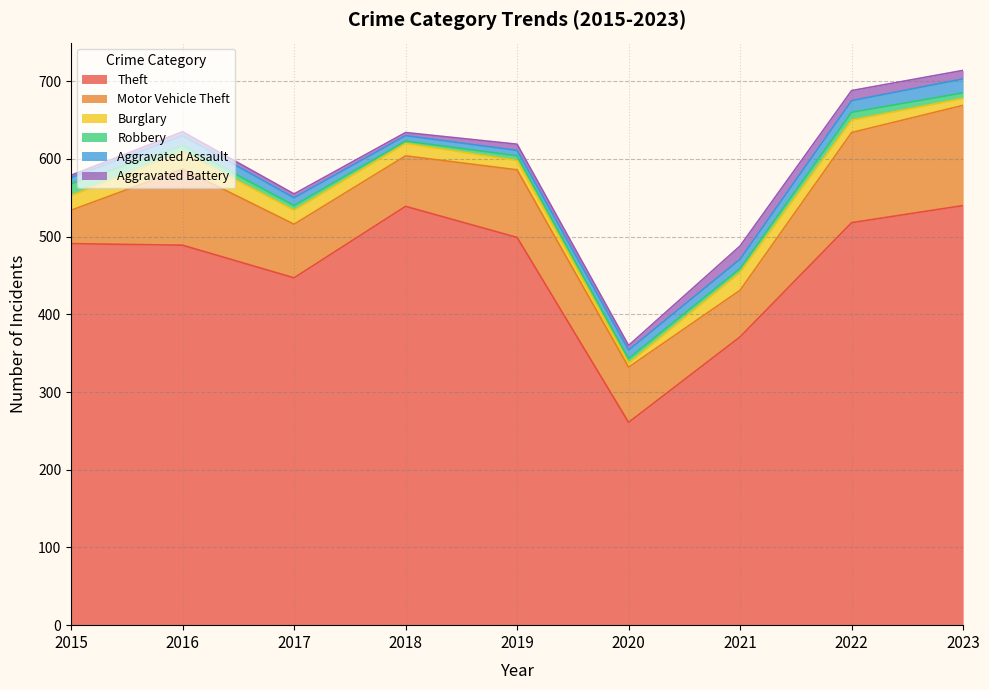

True or false: Aggravated Assault and Theft intersect in this chart.

False